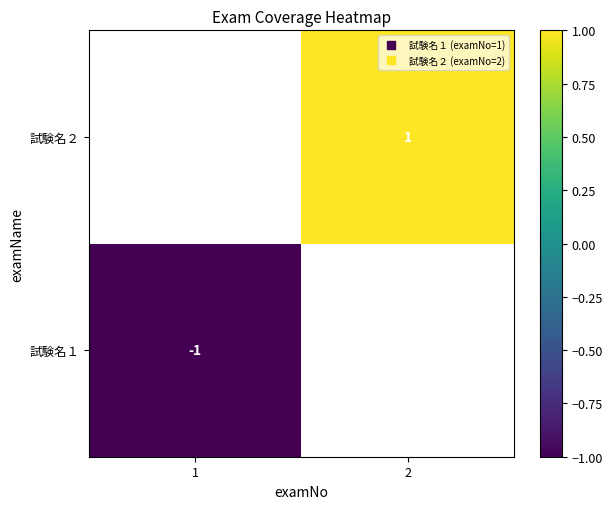

The value of 試験名１ at 1 is -1.5. True or false?

False